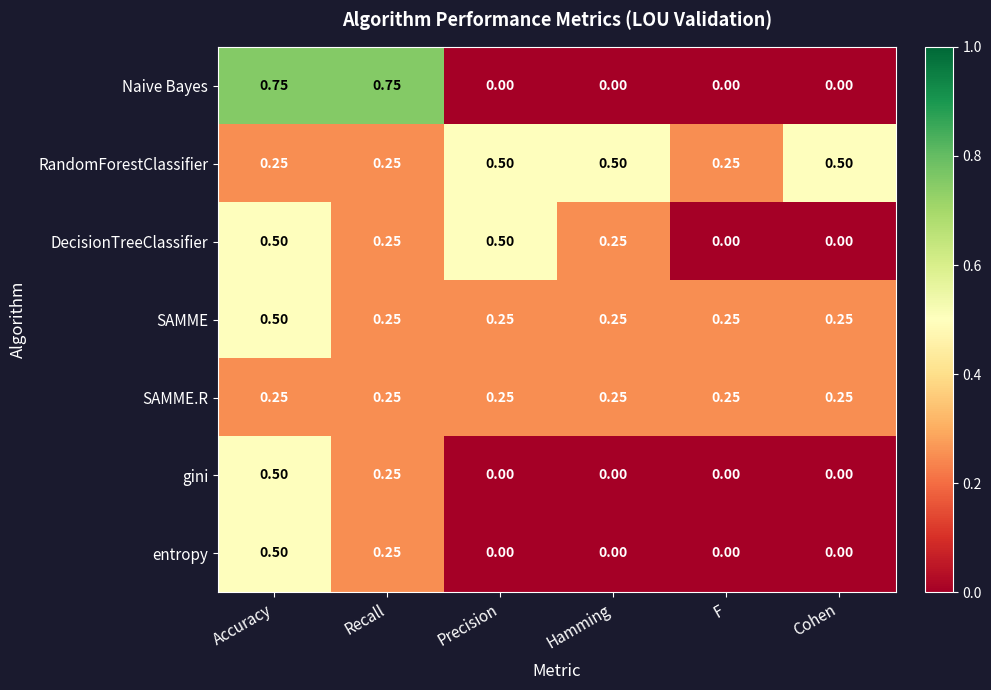

Which series has the largest range (max minus min)?

Naive Bayes